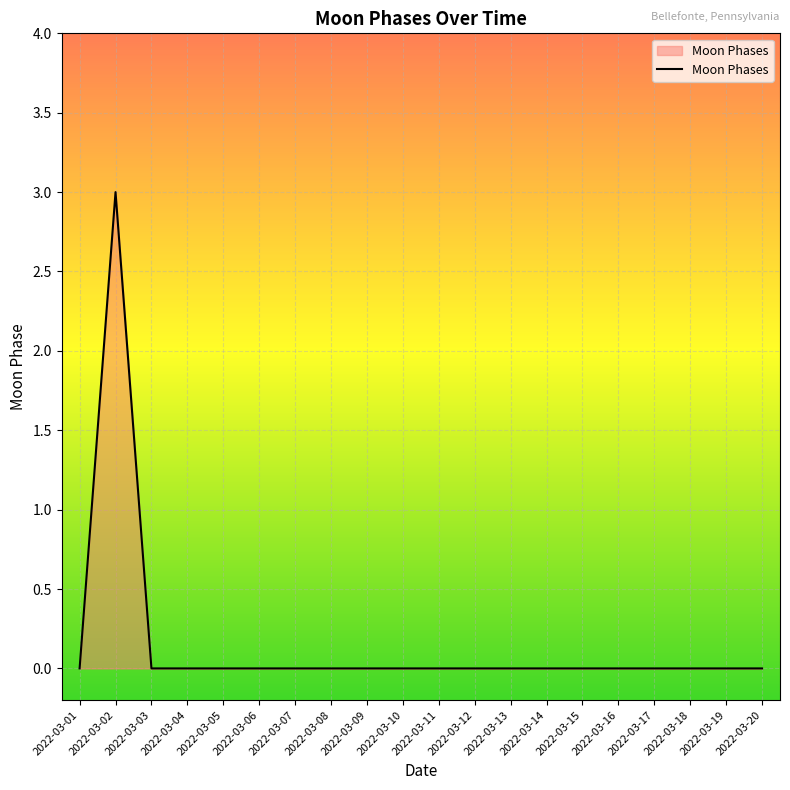

What is the greatest value displayed?

3